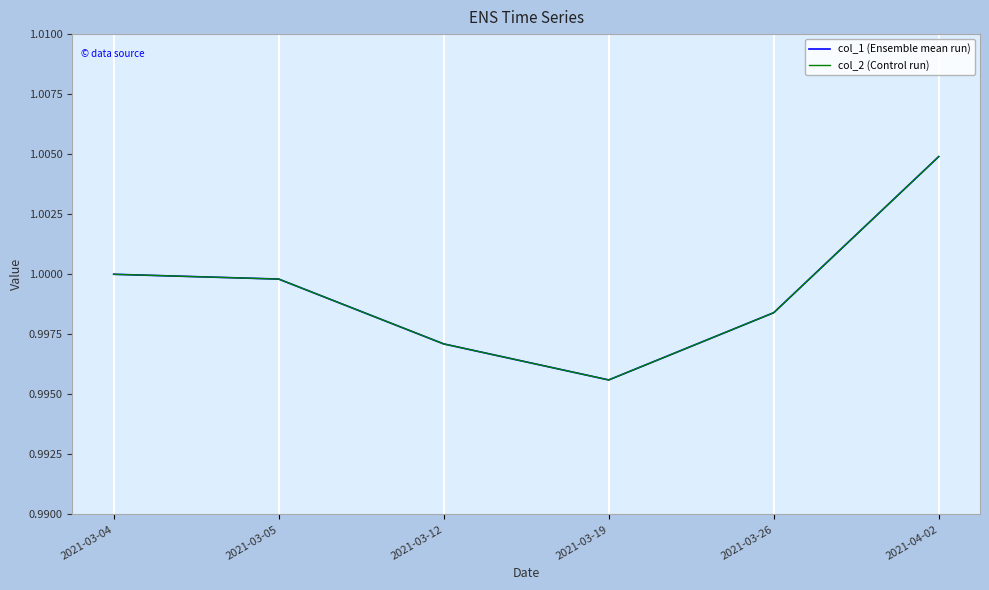

What is the minimum value shown in the chart?

1.0